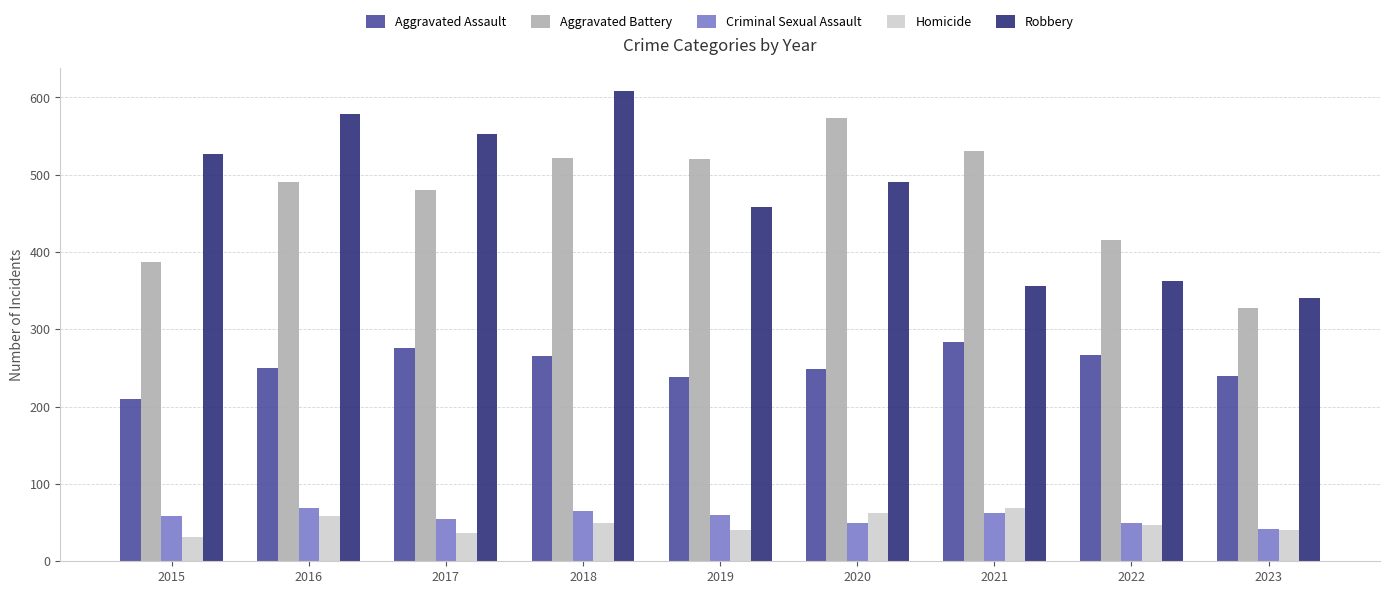

How many data points in Aggravated Assault are less than 250?

4